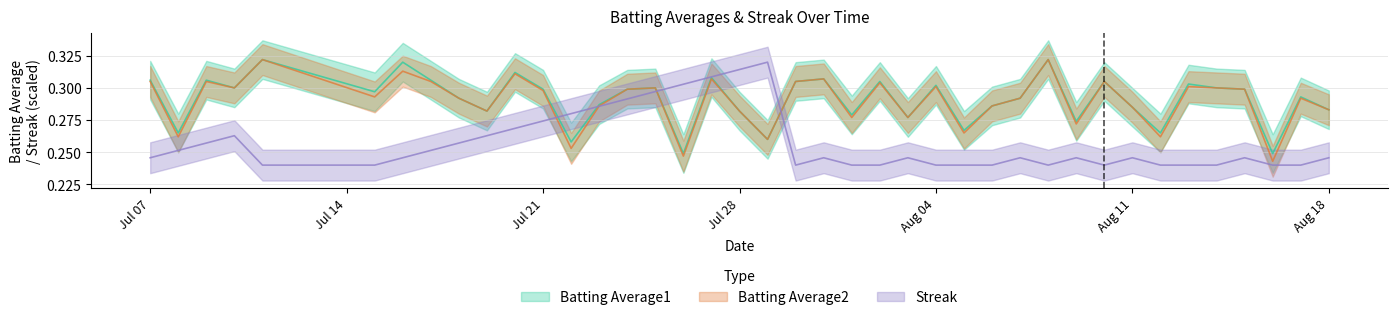

What are all the series names shown in the legend?

Batting Average1, Batting Average2, Streak